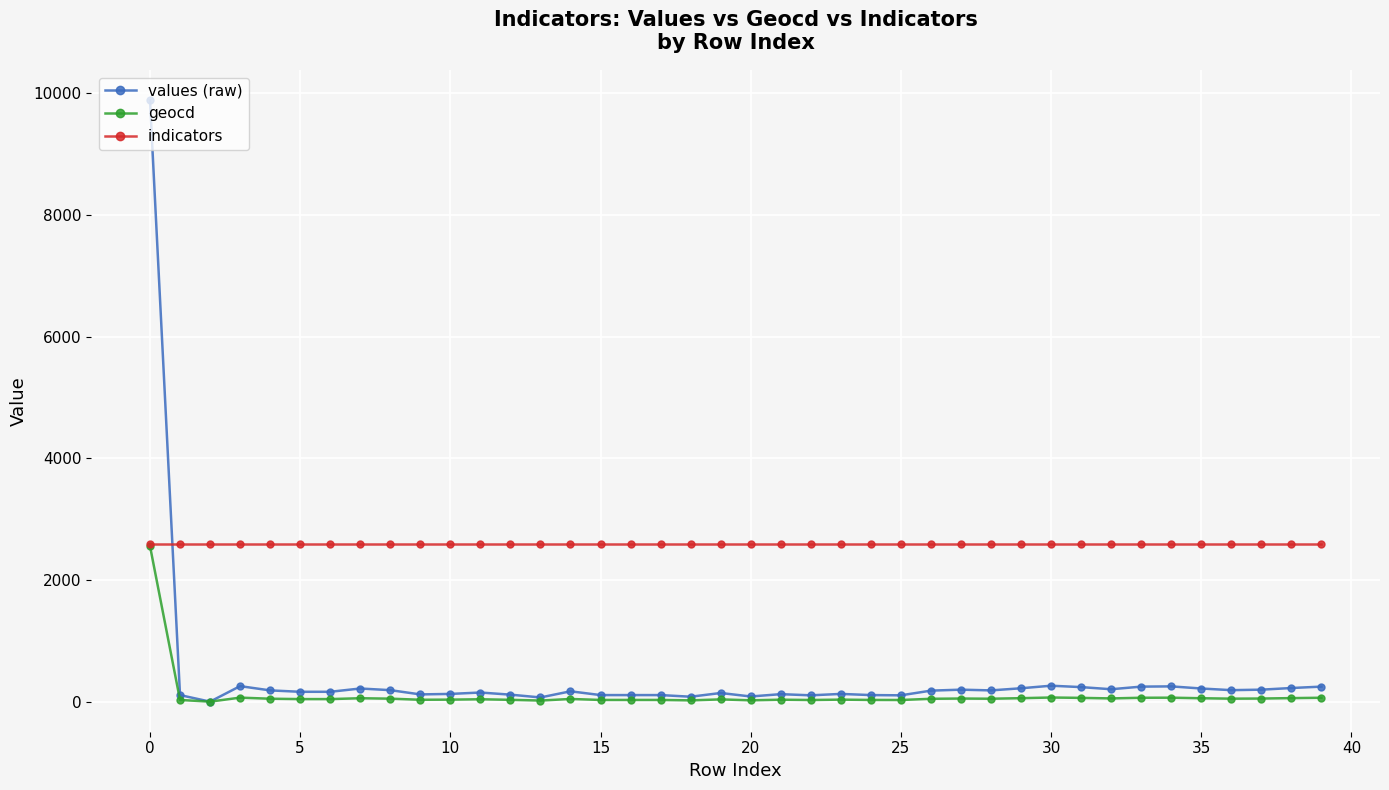

At how many categories does at least one series exceed 1526?

40